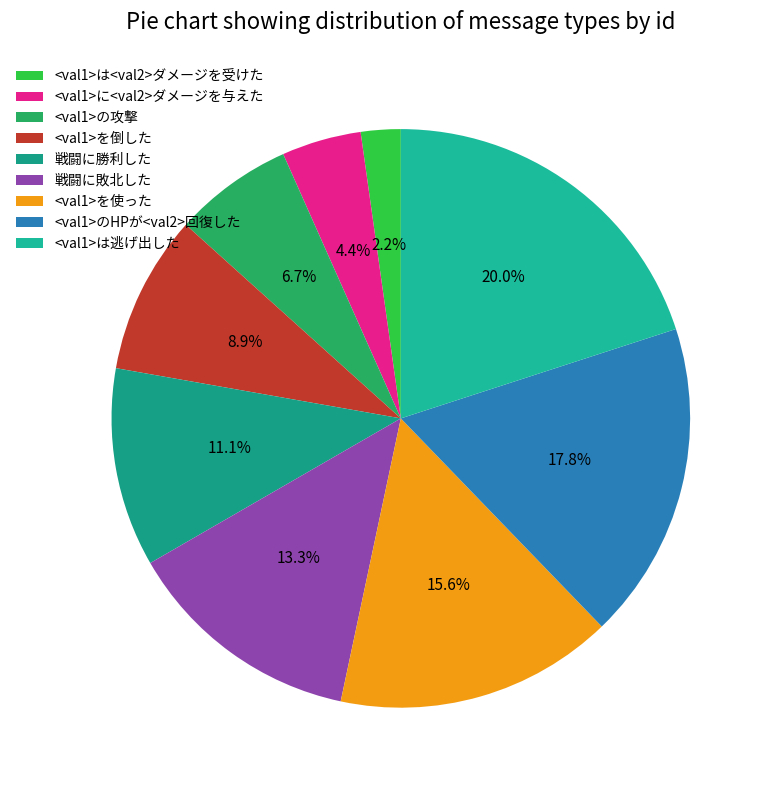

How many slices are in this pie chart?

9